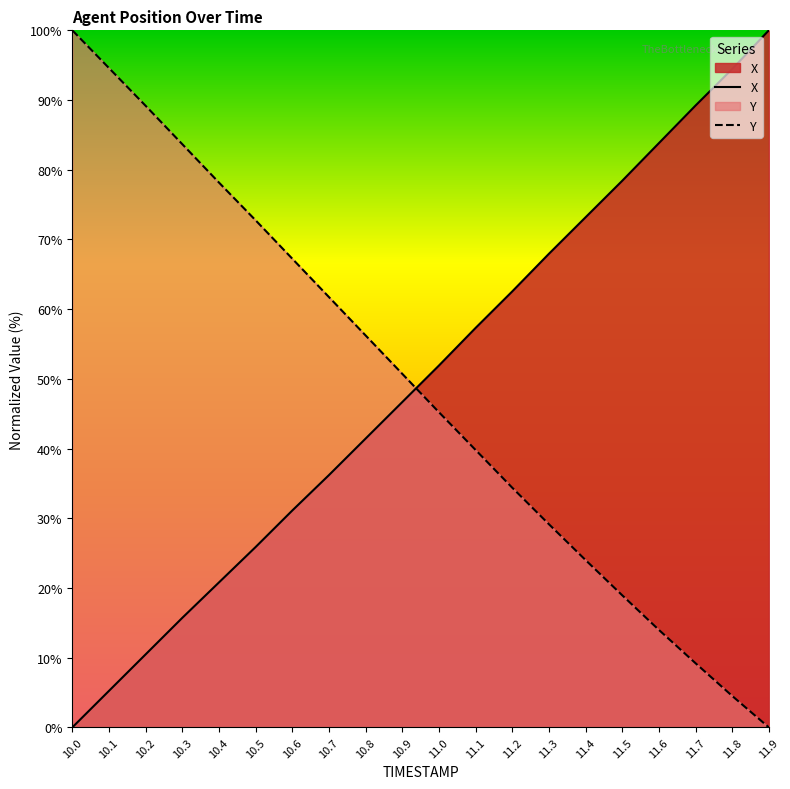

What is the difference between the maximum and minimum values in the X series?

100.0